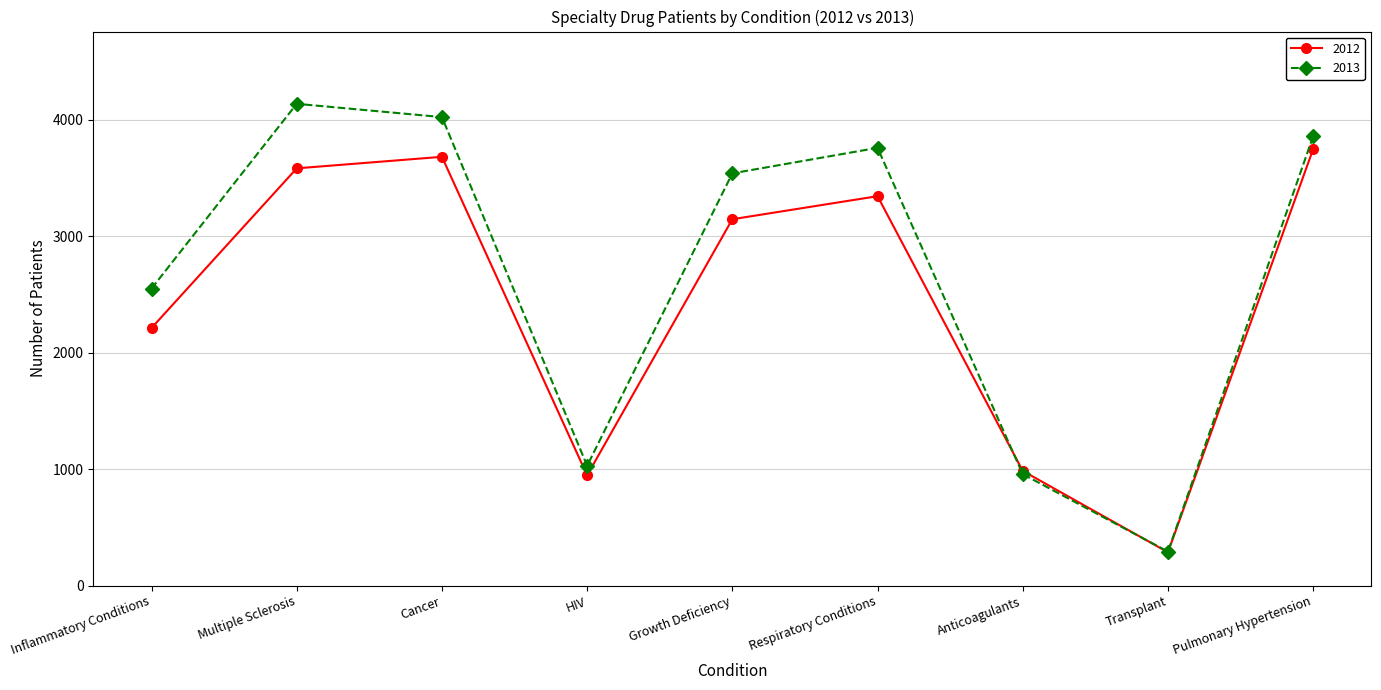

After their last crossing, which series has the higher values: 2012 or 2013?

2013